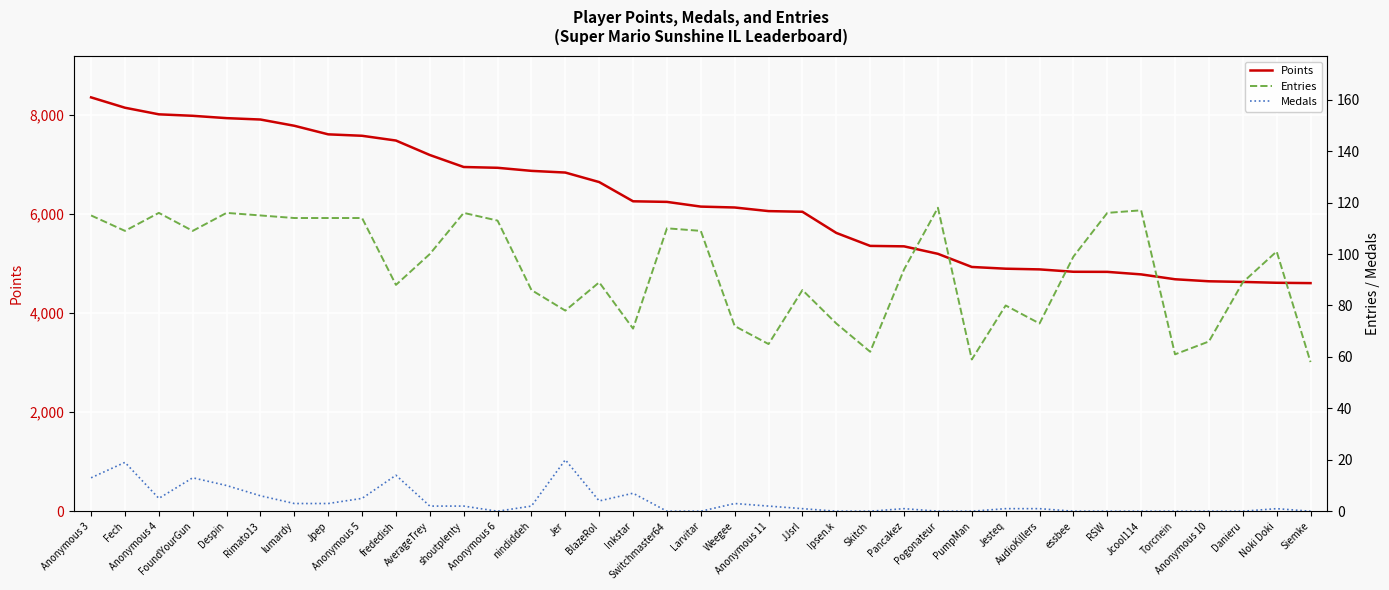

At how many categories does at least one series exceed 2242?

37